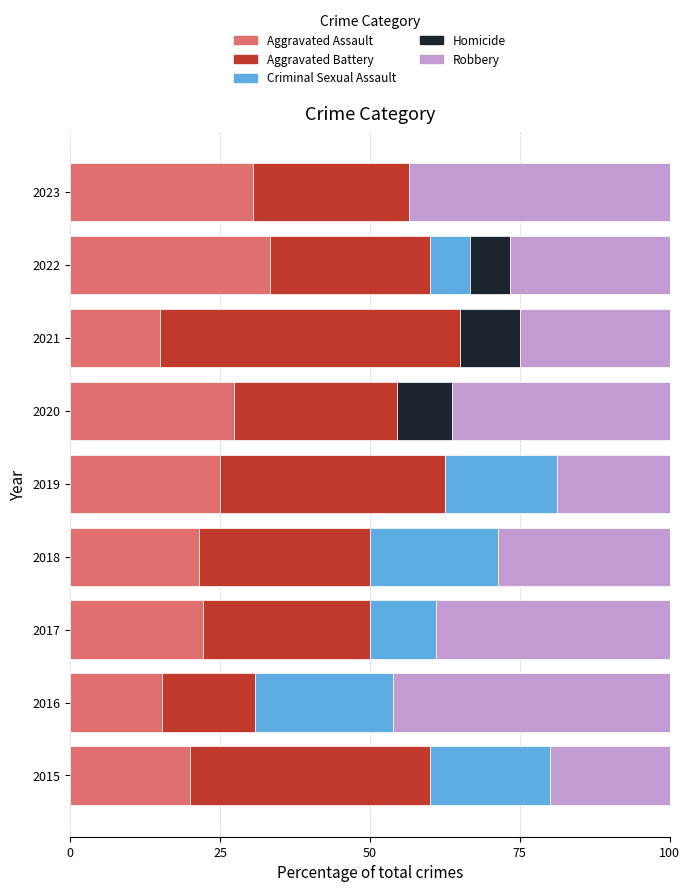

What is the total value across all series at 2020?

100.0